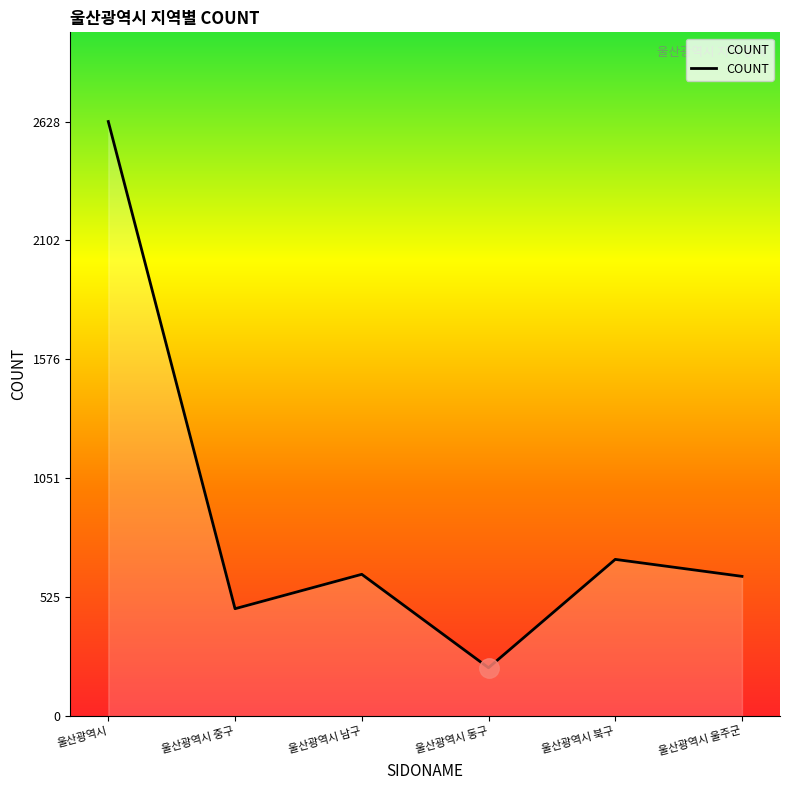

What is the sum of the values at 울산광역시 북구 and 울산광역시 울주군?

1311